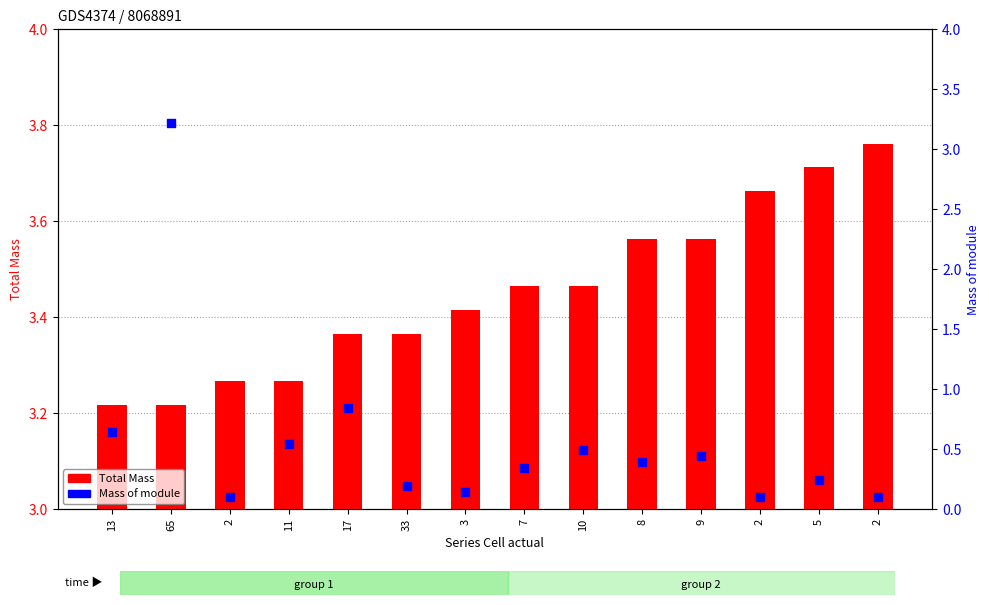

What is the total value across all series at 2?

3.4